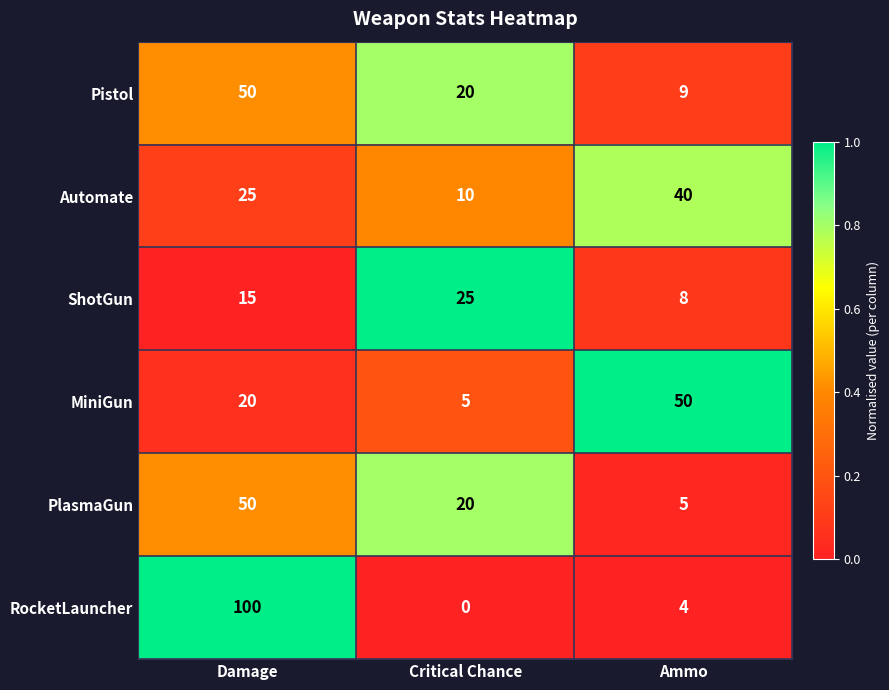

How many data points in PlasmaGun are less than 20?

1